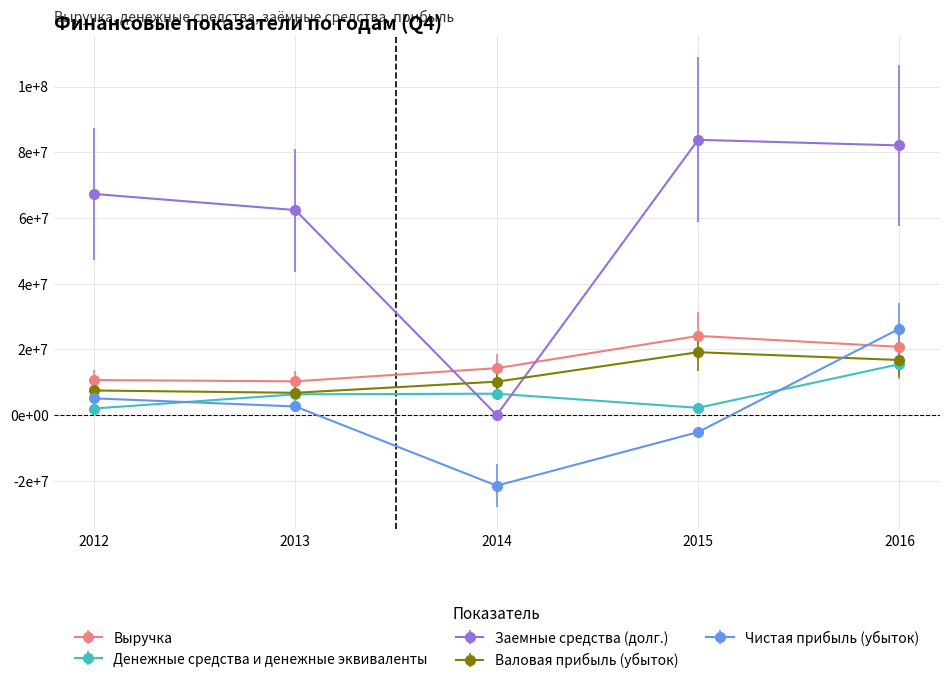

Which series has the largest range (max minus min)?

Заемные средства (долг.)